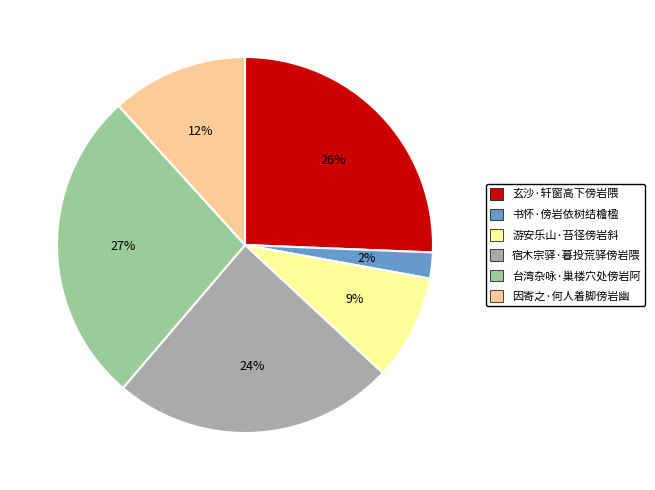

Between 因寄之·何人着脚傍岩幽 and 玄沙·轩窗高下傍岩隈, which is larger?

玄沙·轩窗高下傍岩隈